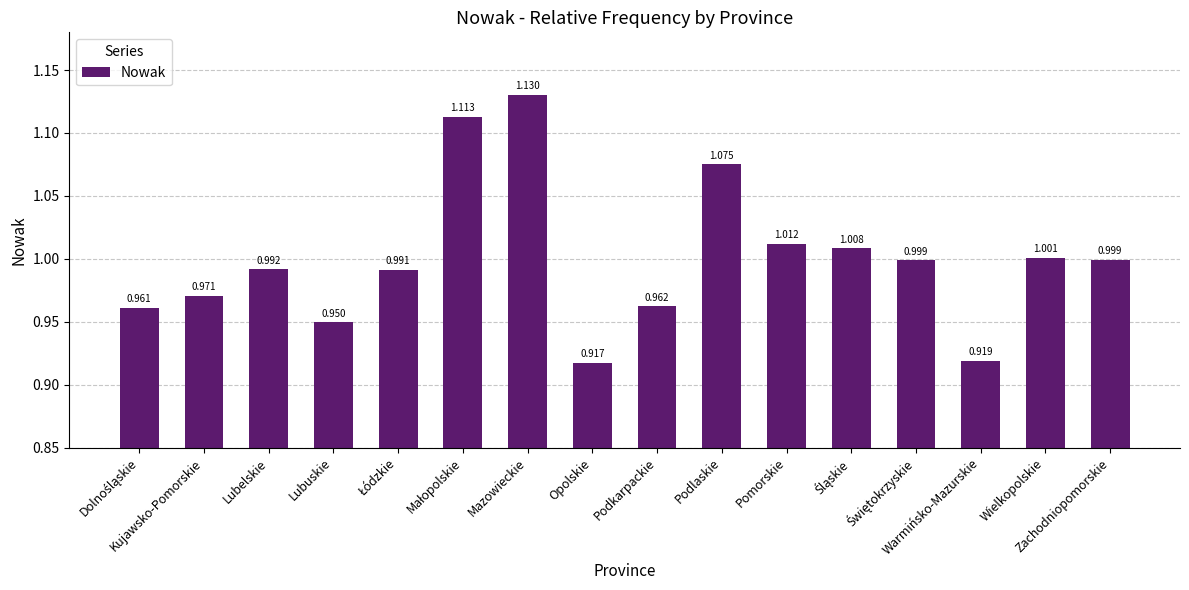

Reading right to left, extract all data points from this chart.

1.0	1.0	0.9	1.0	1.0	1.0	1.1	1.0	0.9	1.1	1.1	1.0	0.9	1.0	1.0	1.0